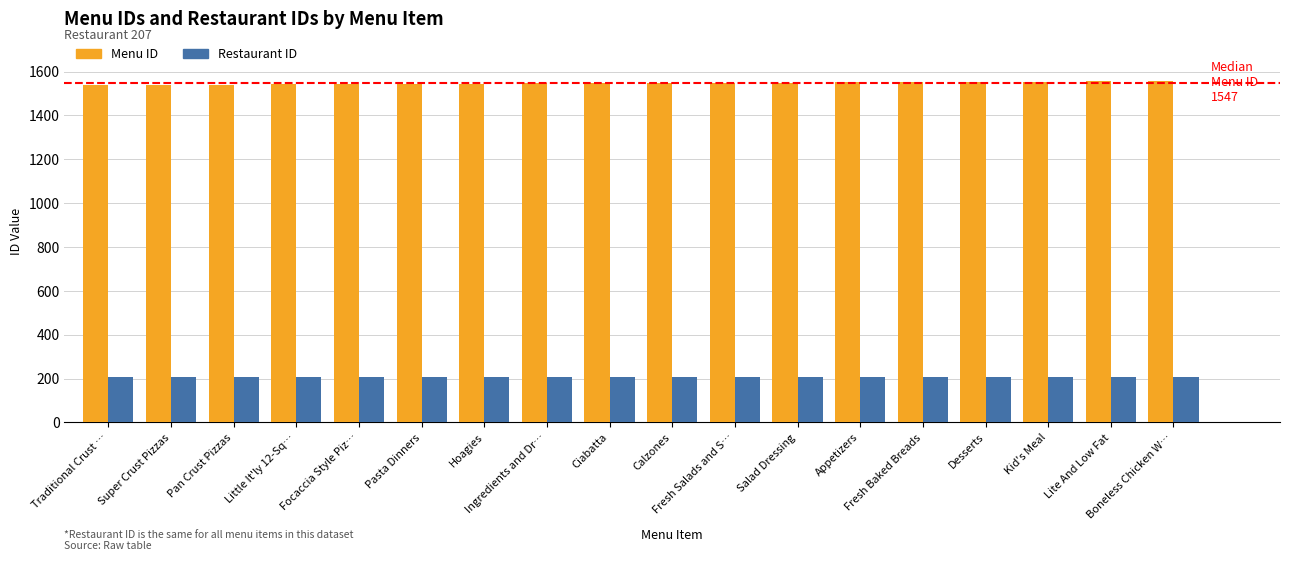

Does the chart contain stacked bars?

No